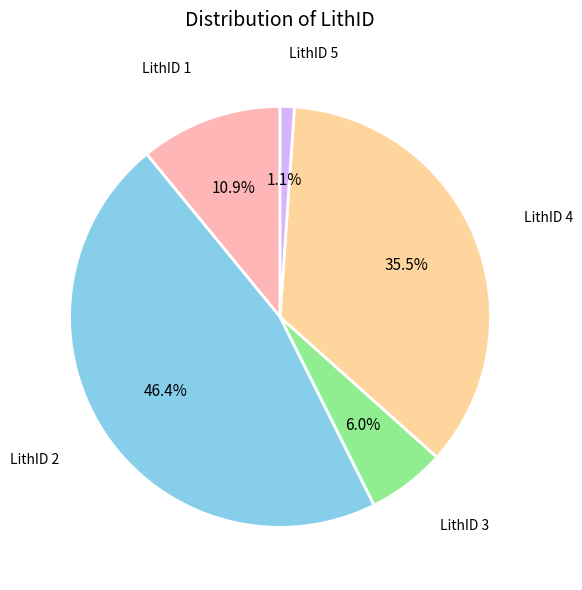

To the nearest percent, what is the average slice percentage?

20%